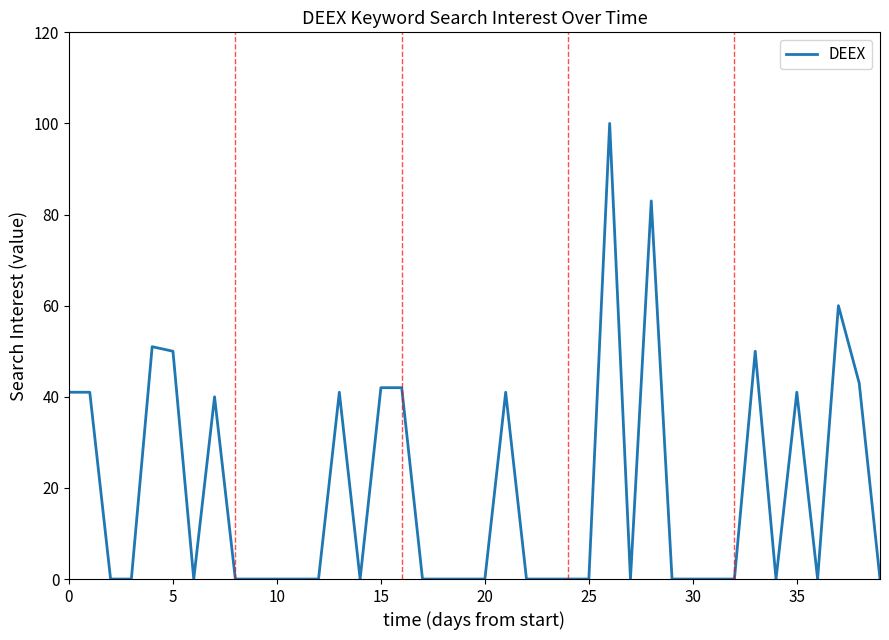

What is the greatest value displayed?

100